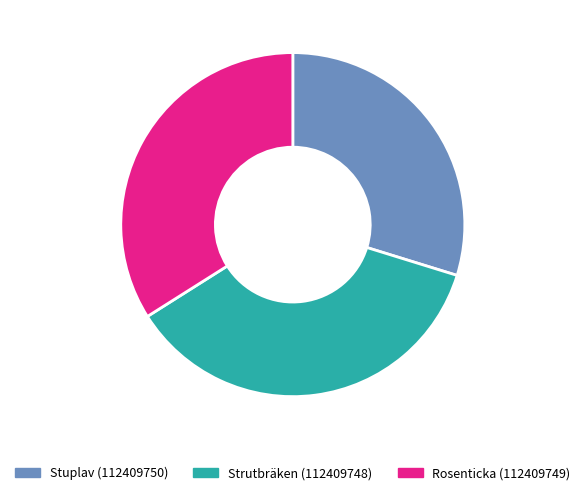

Is it true that Rosenticka (112409749) is 23% of the pie?

False